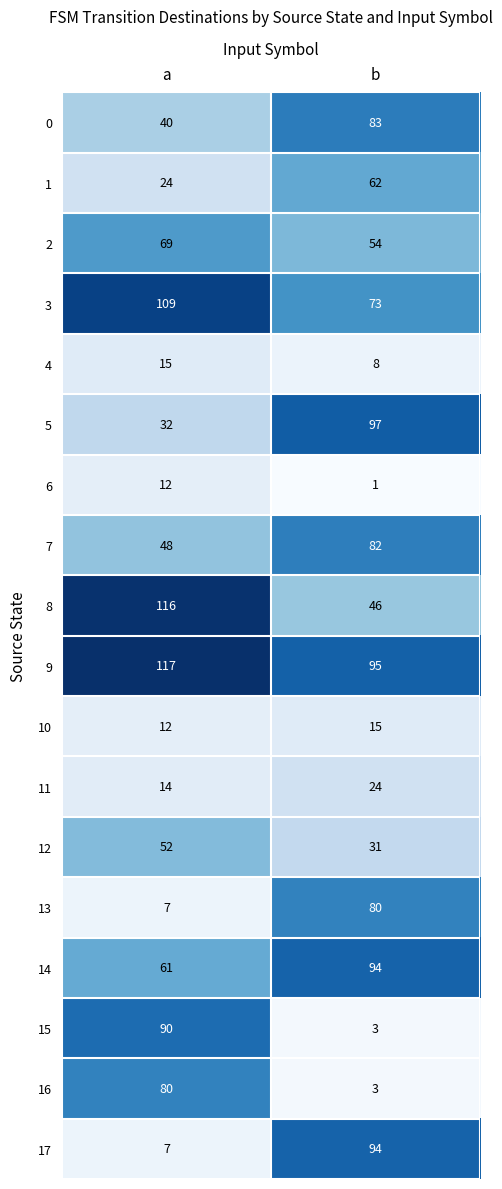

What is the sum of the 4 values at a and b?

23